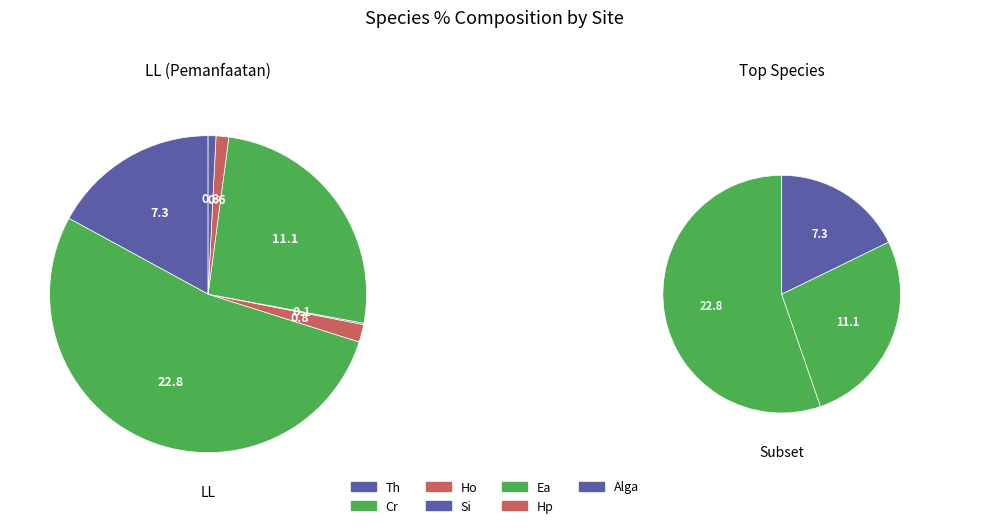

What is the change in value from Cr to Hp?

-22.3